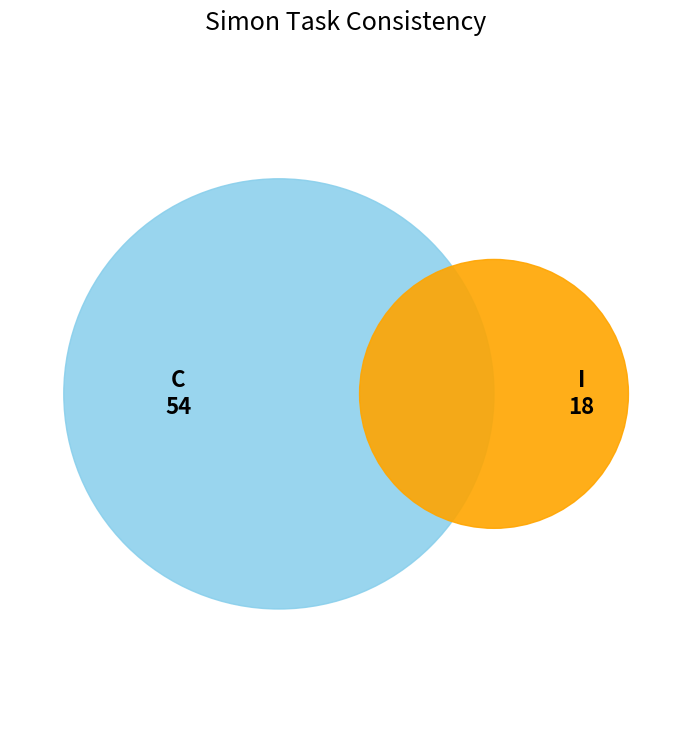

What is the majority slice?

C